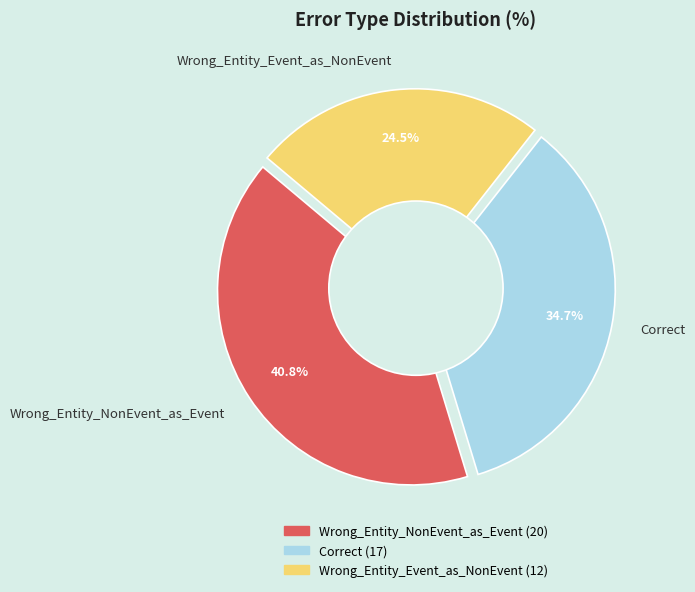

How many slices are in this pie chart?

3